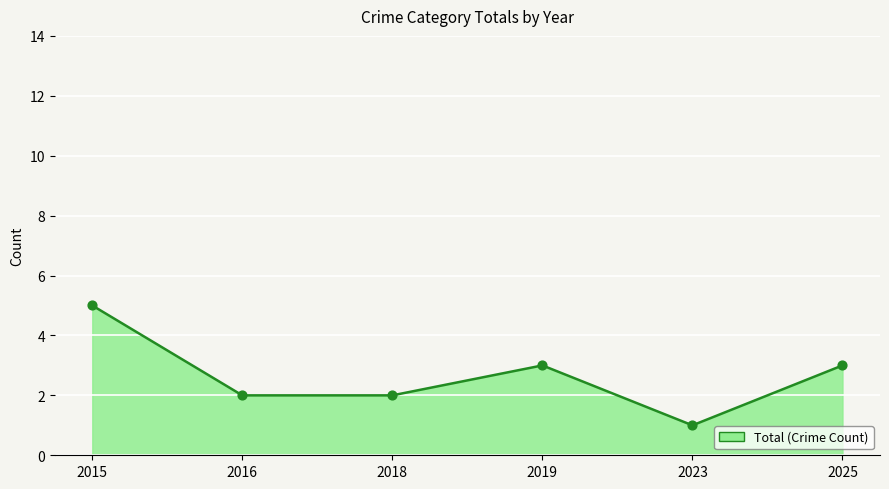

What is the change in value from 2019 to 2023?

-2